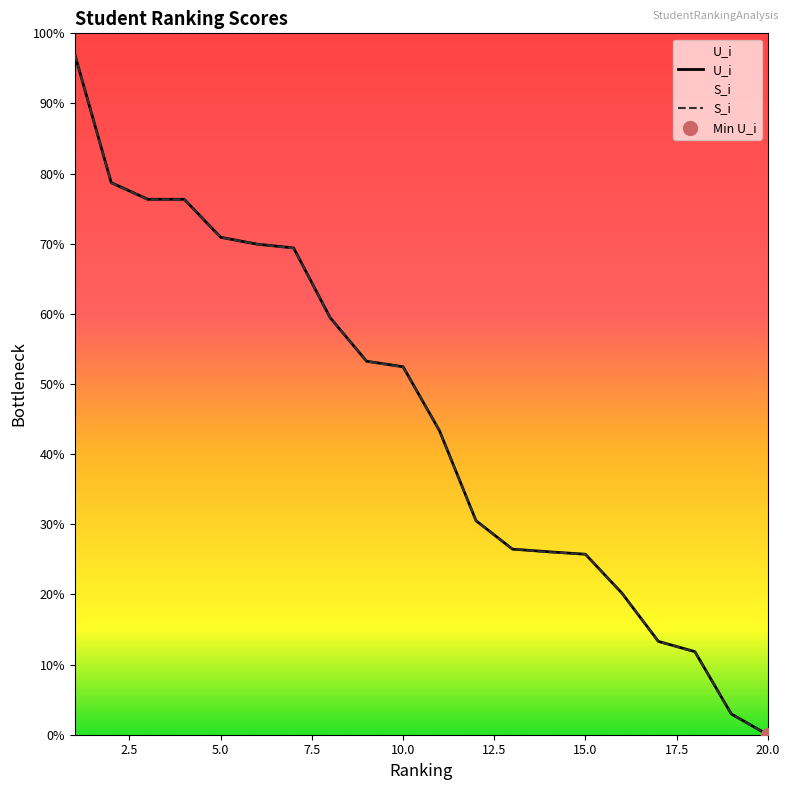

Which series contains the highest Y value?

U_i